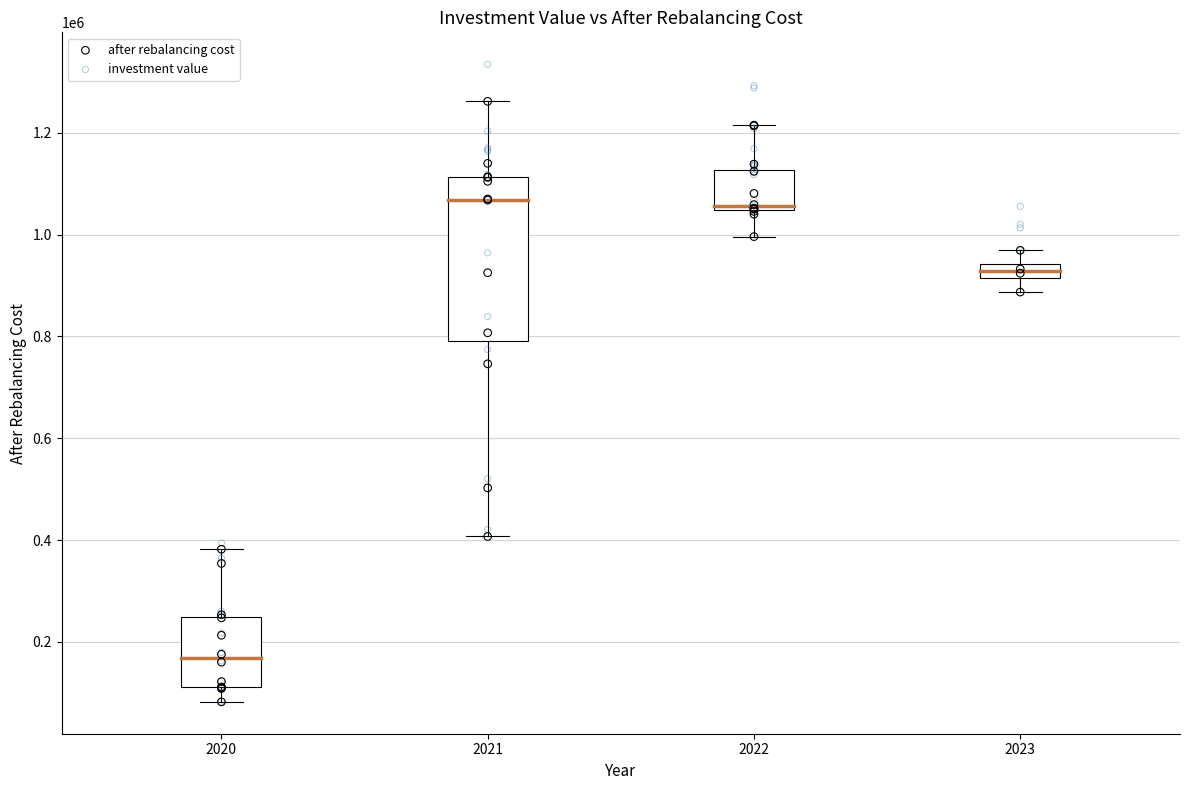

Which series contains the highest Y value?

investment value